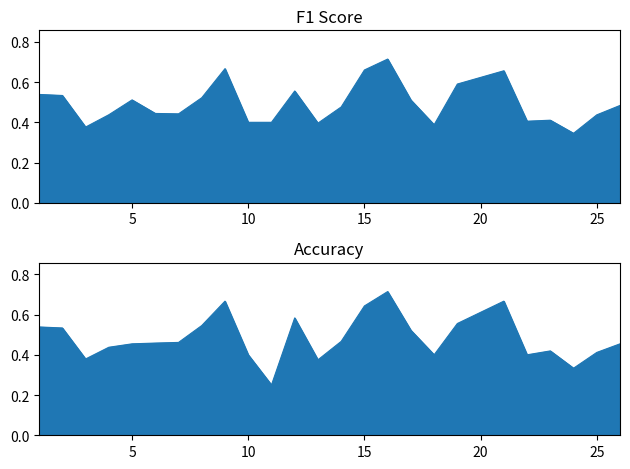

How many lines are shown in the chart?

2